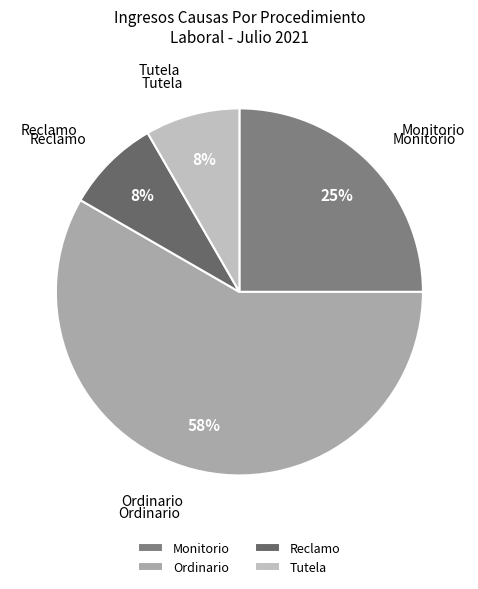

Is the sum of Ordinario and Tutela greater than half?

Yes